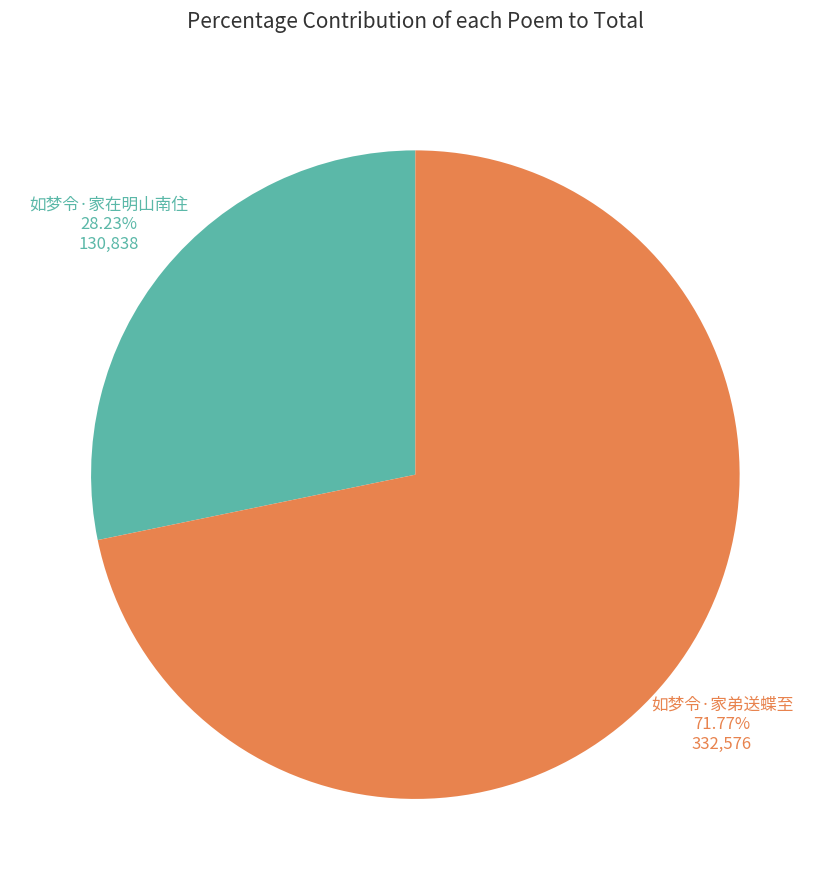

Is there any slice that represents more than half of the pie?

Yes